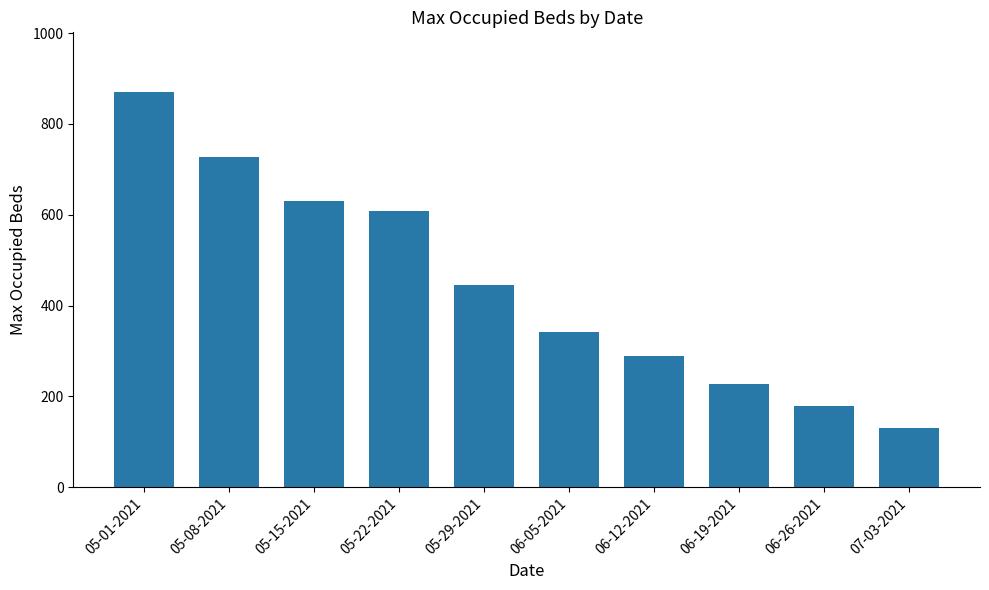

Reading left to right, list all the values displayed in this chart.

871	727	631	609	446	342	289	228	178	130